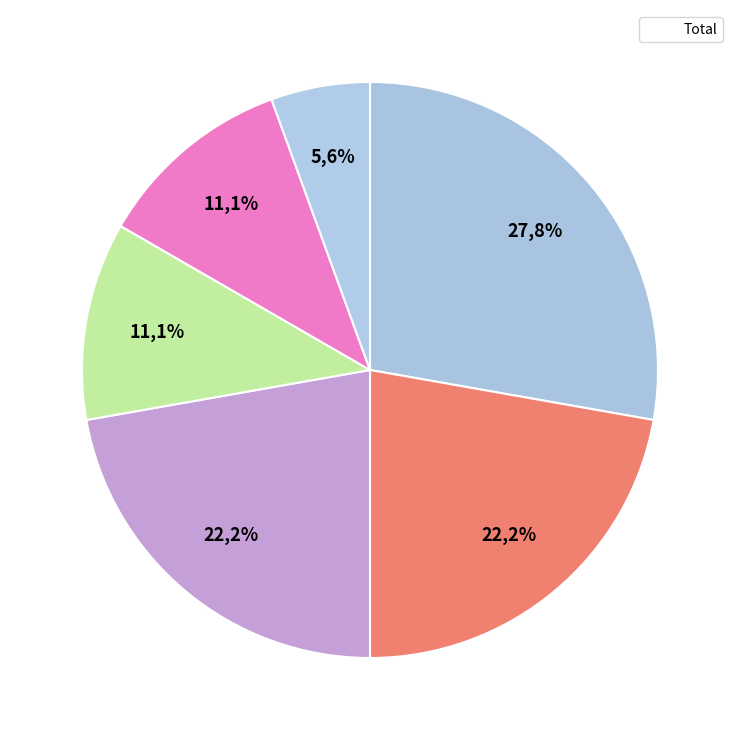

What percentage is NOT represented by ekaT-?

77.8%